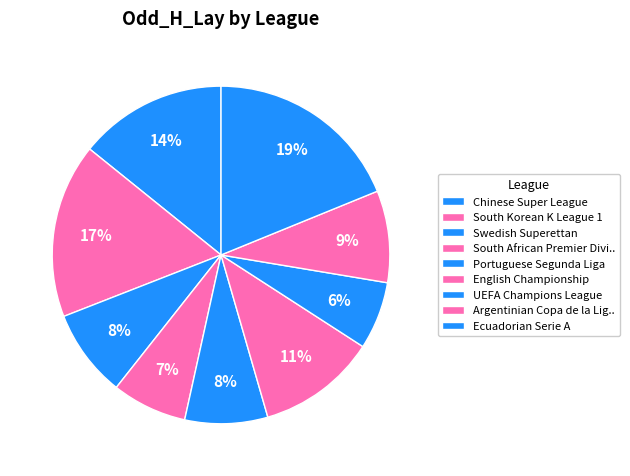

Count the number of slices in the pie.

9